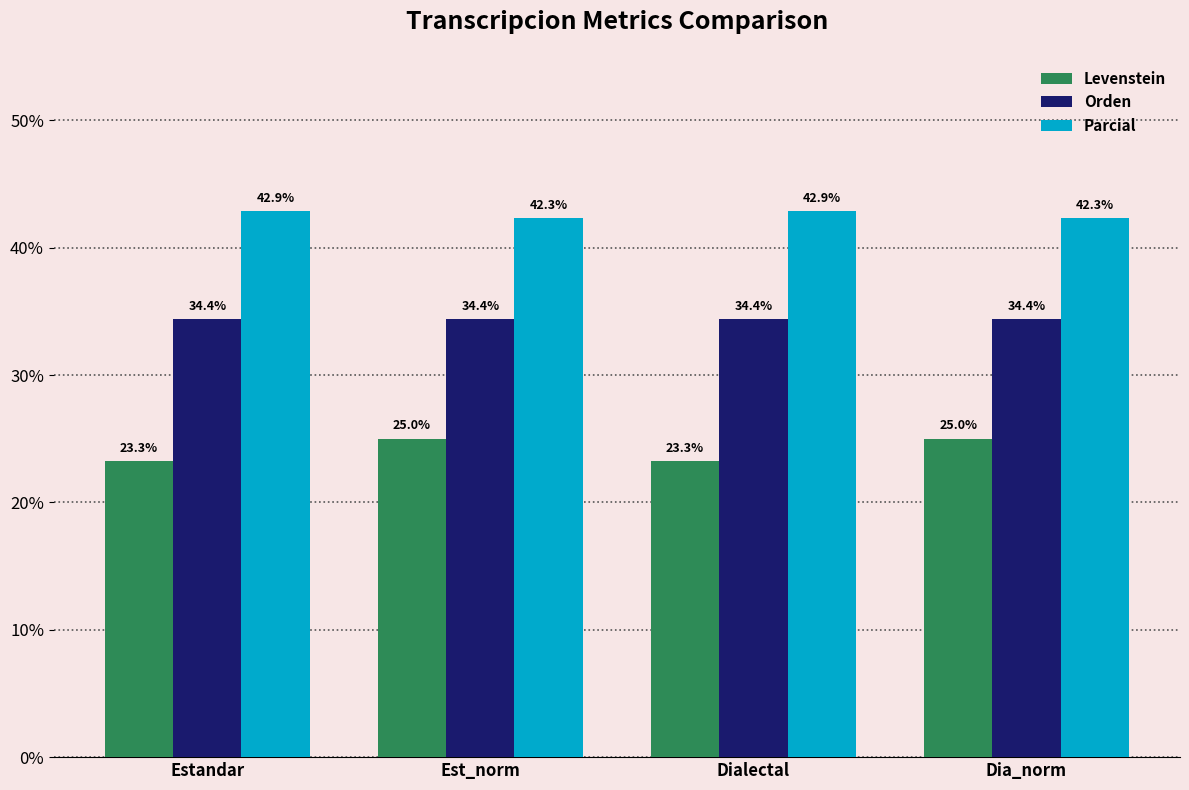

Reading left to right, list all the values displayed in this chart.

Levenstein: Estandar=23.3	Est_norm=25.0	Dialectal=23.3	Dia_norm=25.0
Orden: Estandar=34.4	Est_norm=34.4	Dialectal=34.4	Dia_norm=34.4
Parcial: Estandar=42.9	Est_norm=42.3	Dialectal=42.9	Dia_norm=42.3